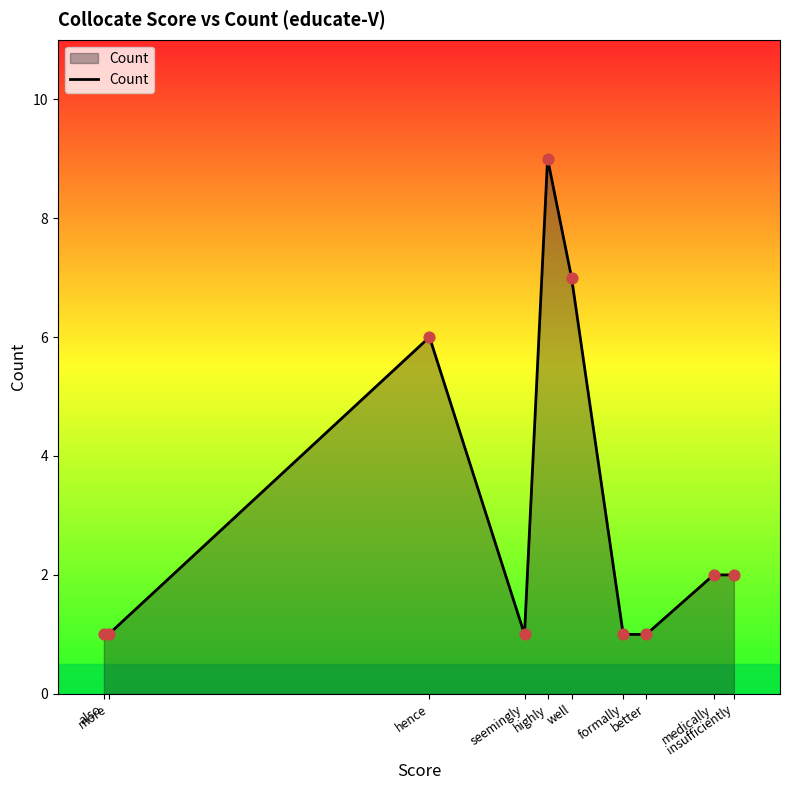

What is the change in value from seemingly to medically?

+1